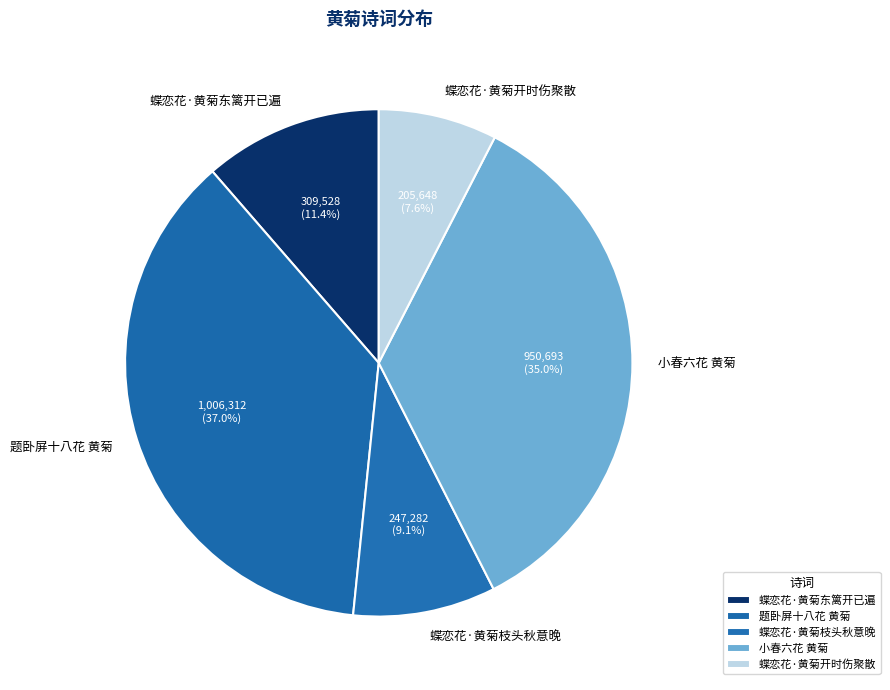

The 蝶恋花·黄菊枝头秋意晚 slice represents 9% of the pie. True or false?

True